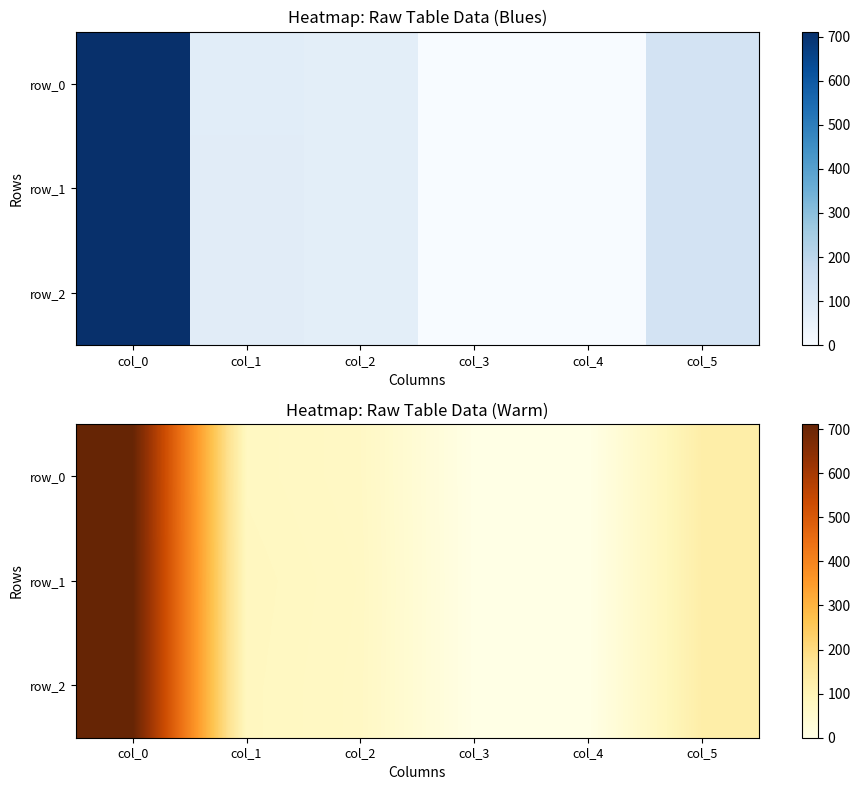

Rank the series at col_3 from highest to lowest value.

row_0, row_1, row_2